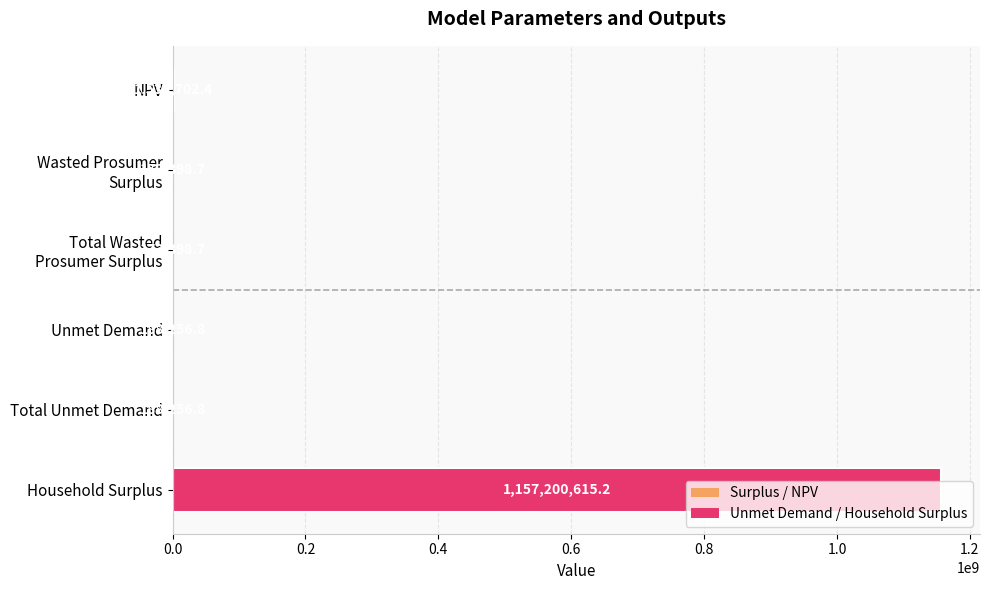

Approximately how many times larger is the value at Unmet Demand compared to Total Unmet Demand?

1.0